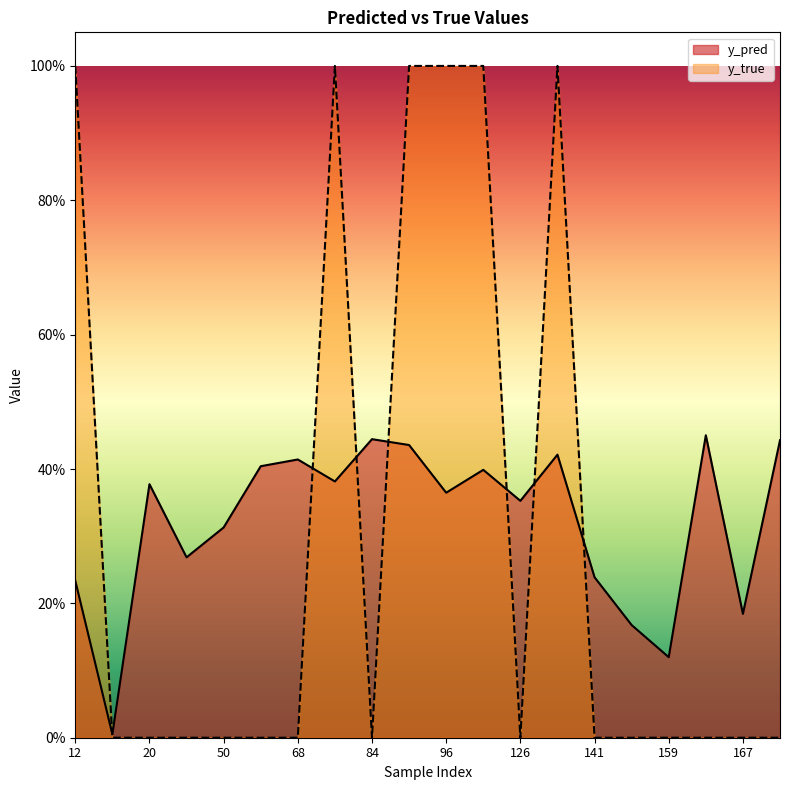

What is the difference between the second highest and minimum values in the y_true series?

1.0